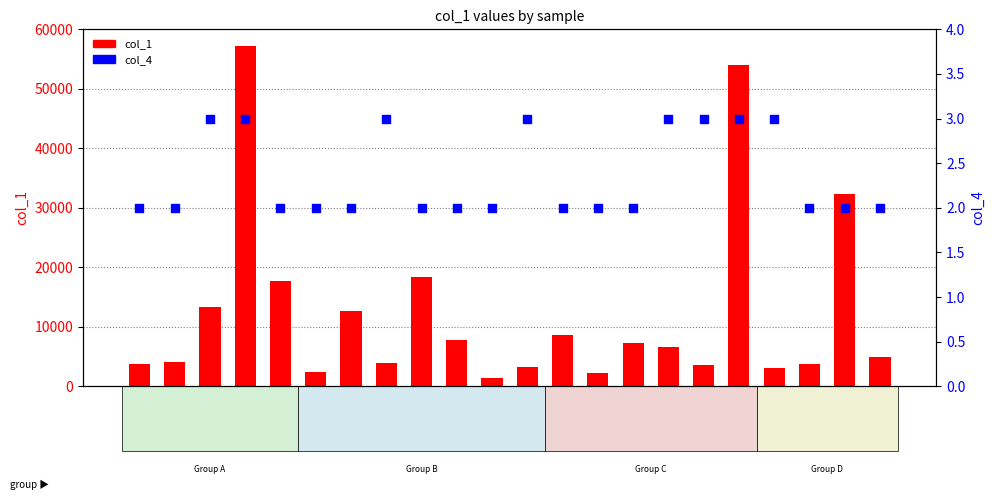

What are all the series names shown in the legend?

col_1, col_4